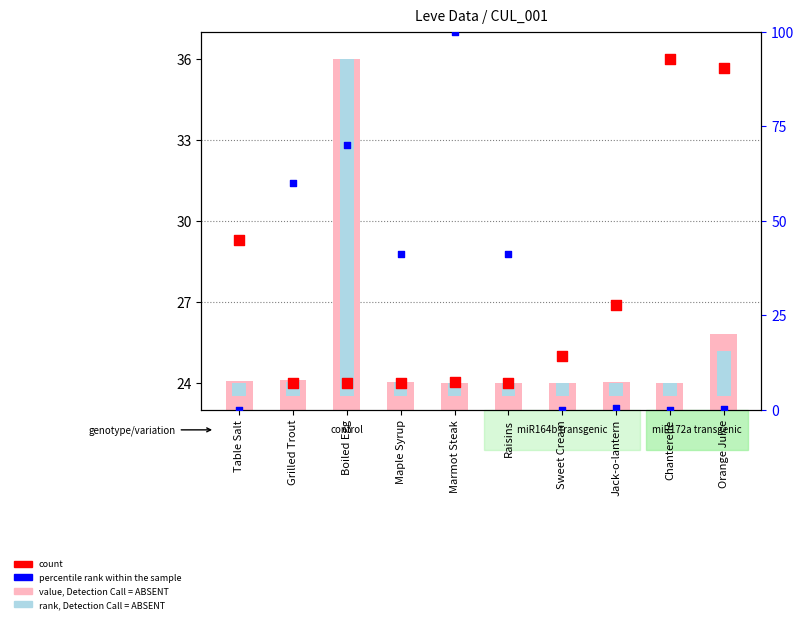

Is the value of count at Table Salt greater than the value of percentile rank within the sample at Table Salt?

Yes